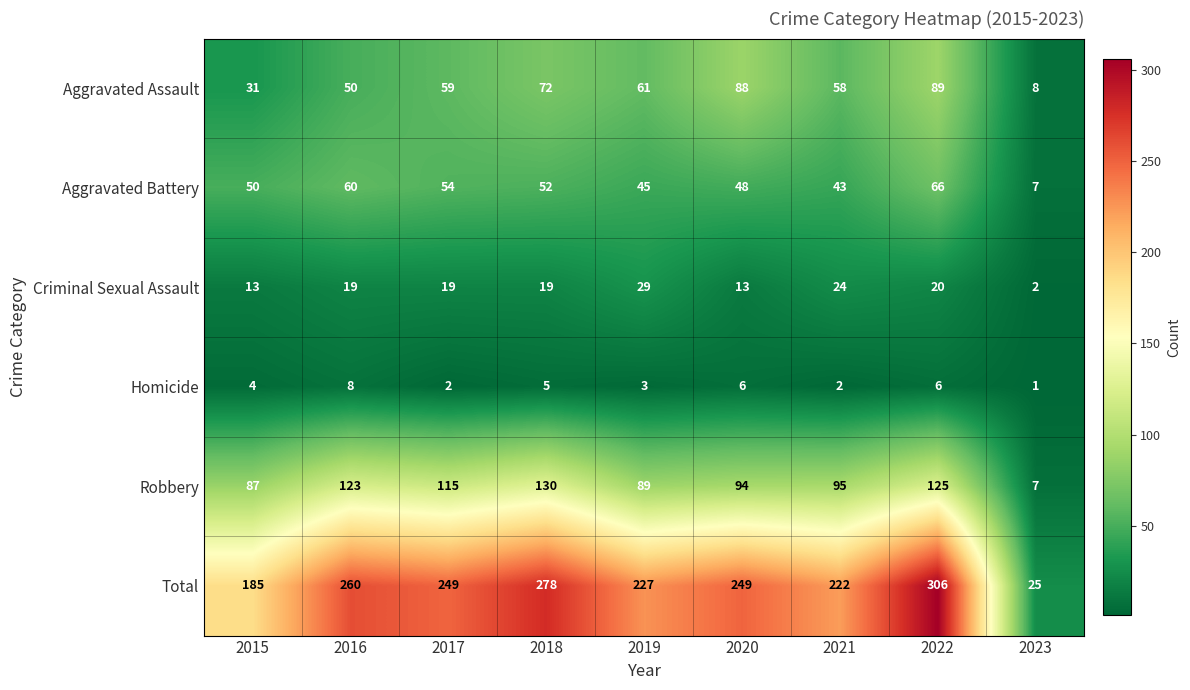

At which label is Aggravated Battery closest to 36?

2021